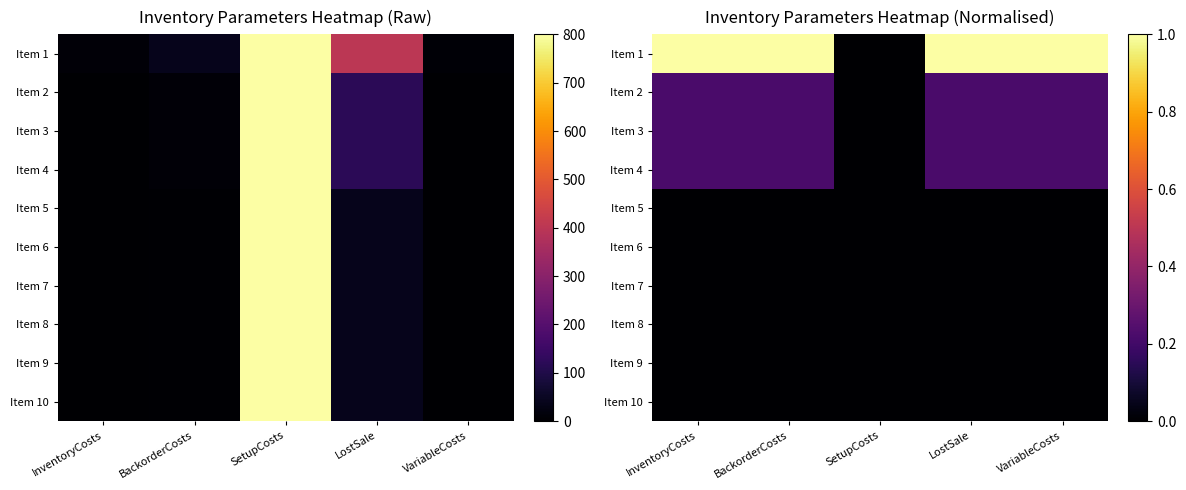

Which category has the lowest value in the Item 2 series?

SetupCosts